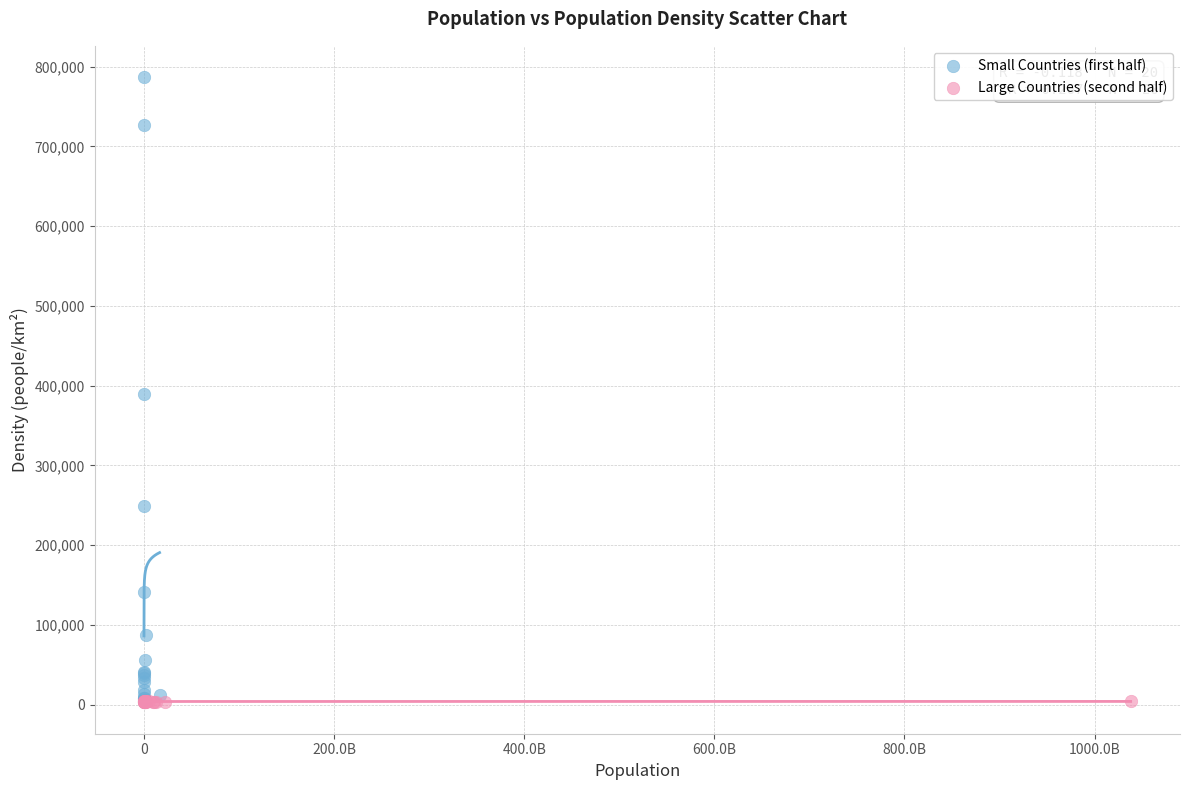

Which series has the largest Y range (max minus min)?

Small Countries (first half)